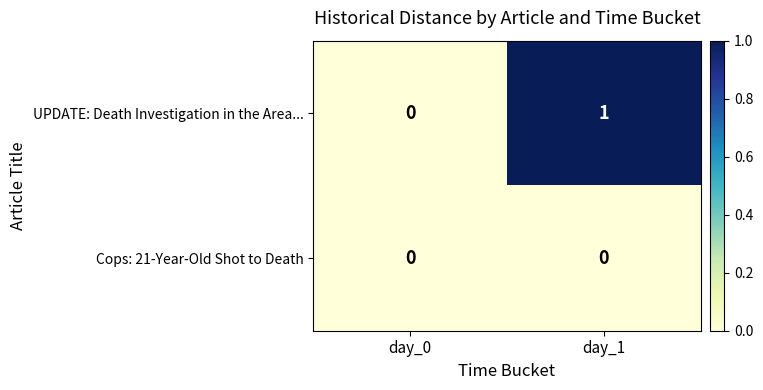

List the series in order of their peak value, lowest first.

Cops: 21-Year-Old Shot to Death, UPDATE: Death Investigation in the Area...